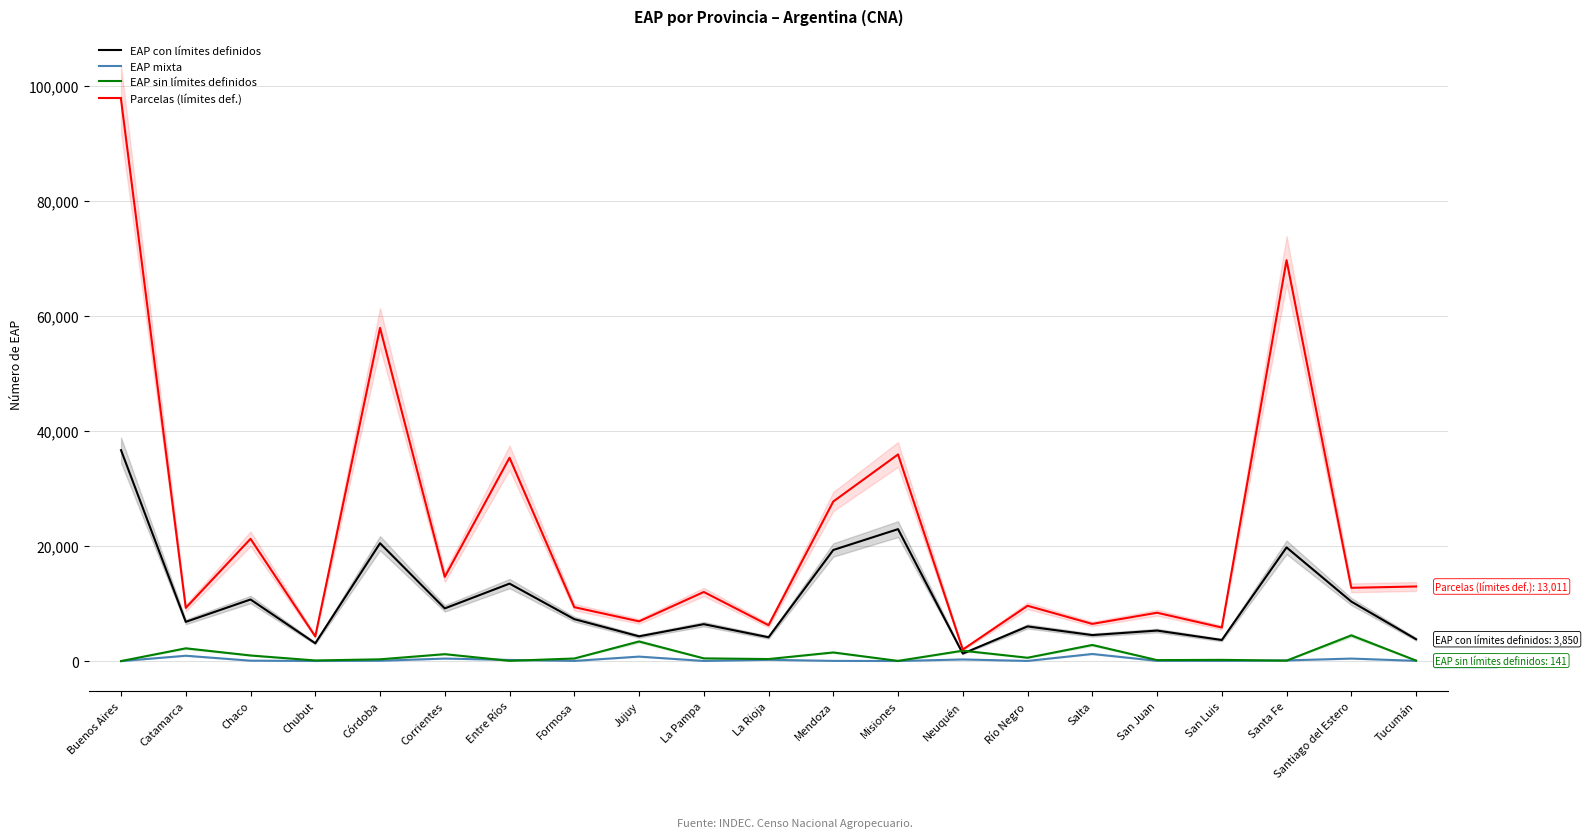

What is the total value across all series at San Luis?

9941